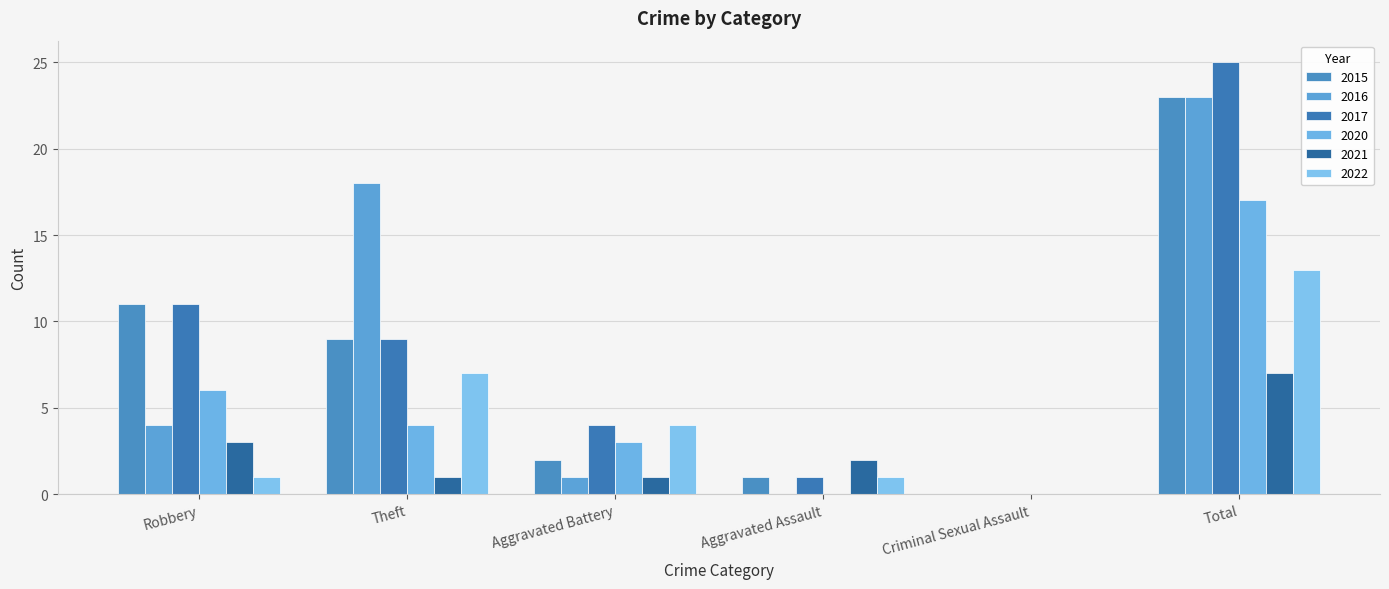

At which category is the sum across all series the highest?

Total